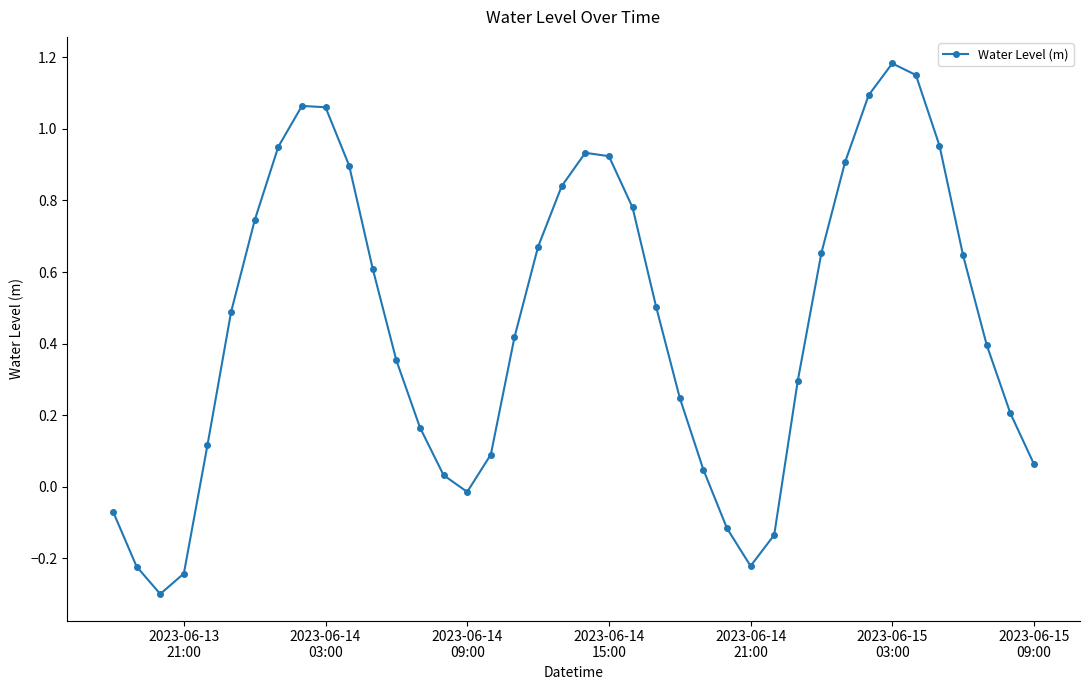

True or false: the data has more than 2 interior local peaks.

True